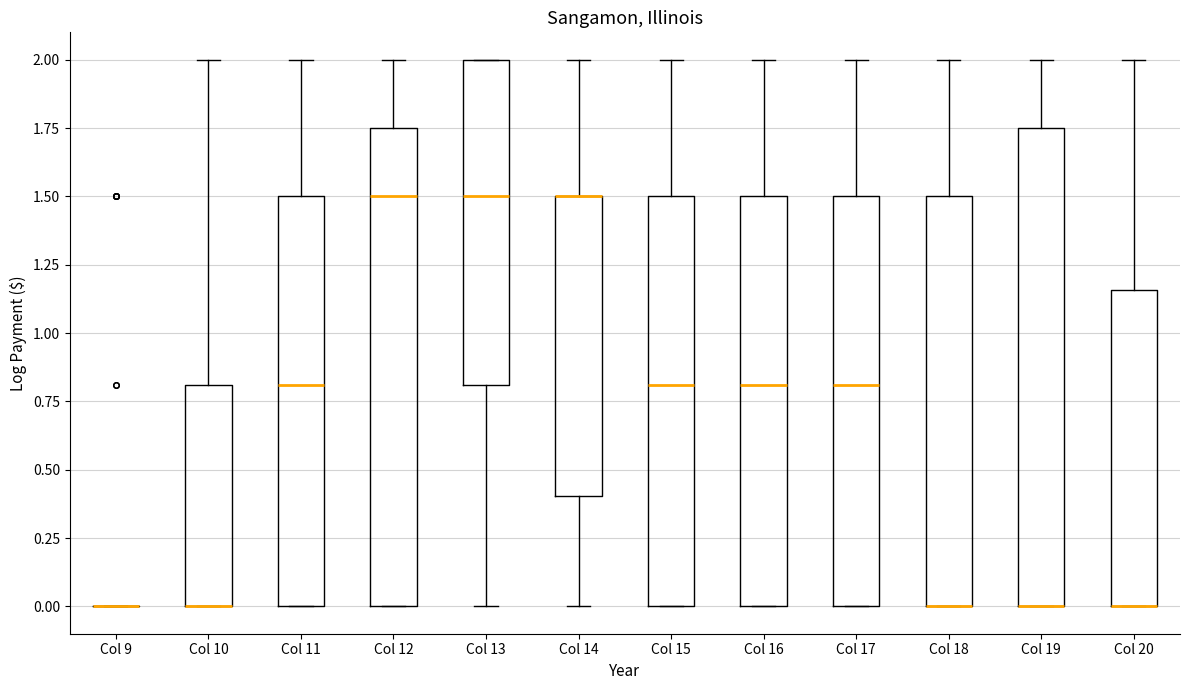

Reading left to right, transcribe this box plot: for each box, give where its median line is, the range the box spans, and where its two whiskers end, as read against the y-axis. The values are not printed on the chart, so give them approximately, as read against the axis.

Col 9: box collapsed to a line at 0.00, whiskers 0.00 to 0.00
Col 10: median 0.00 (drawn on the box's lower edge), box 0.00 to 0.80, whiskers 0.00 to 2.00
Col 11: median 0.80, box 0.00 to 1.50, whiskers 0.00 to 2.00
Col 12: median 1.50, box 0.00 to 1.75, whiskers 0.00 to 2.00
Col 13: median 1.50, box 0.80 to 2.00, whiskers 0.00 to 2.00
Col 14: median 1.50 (drawn on the box's upper edge), box 0.40 to 1.50, whiskers 0.00 to 2.00
Col 15: median 0.80, box 0.00 to 1.50, whiskers 0.00 to 2.00
Col 16: median 0.80, box 0.00 to 1.50, whiskers 0.00 to 2.00
Col 17: median 0.80, box 0.00 to 1.50, whiskers 0.00 to 2.00
Col 18: median 0.00 (drawn on the box's lower edge), box 0.00 to 1.50, whiskers 0.00 to 2.00
Col 19: median 0.00 (drawn on the box's lower edge), box 0.00 to 1.75, whiskers 0.00 to 2.00
Col 20: median 0.00 (drawn on the box's lower edge), box 0.00 to 1.15, whiskers 0.00 to 2.00